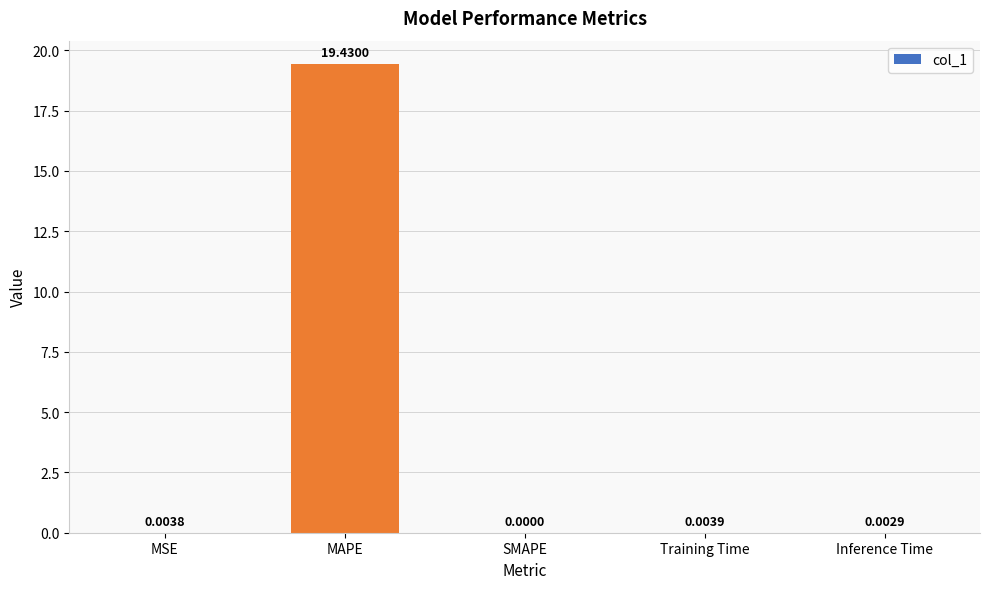

Where is the data nearest to the value 9?

Training Time